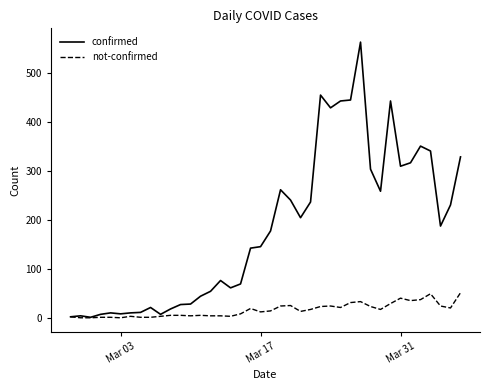

What is the maximum value shown in the chart?

562